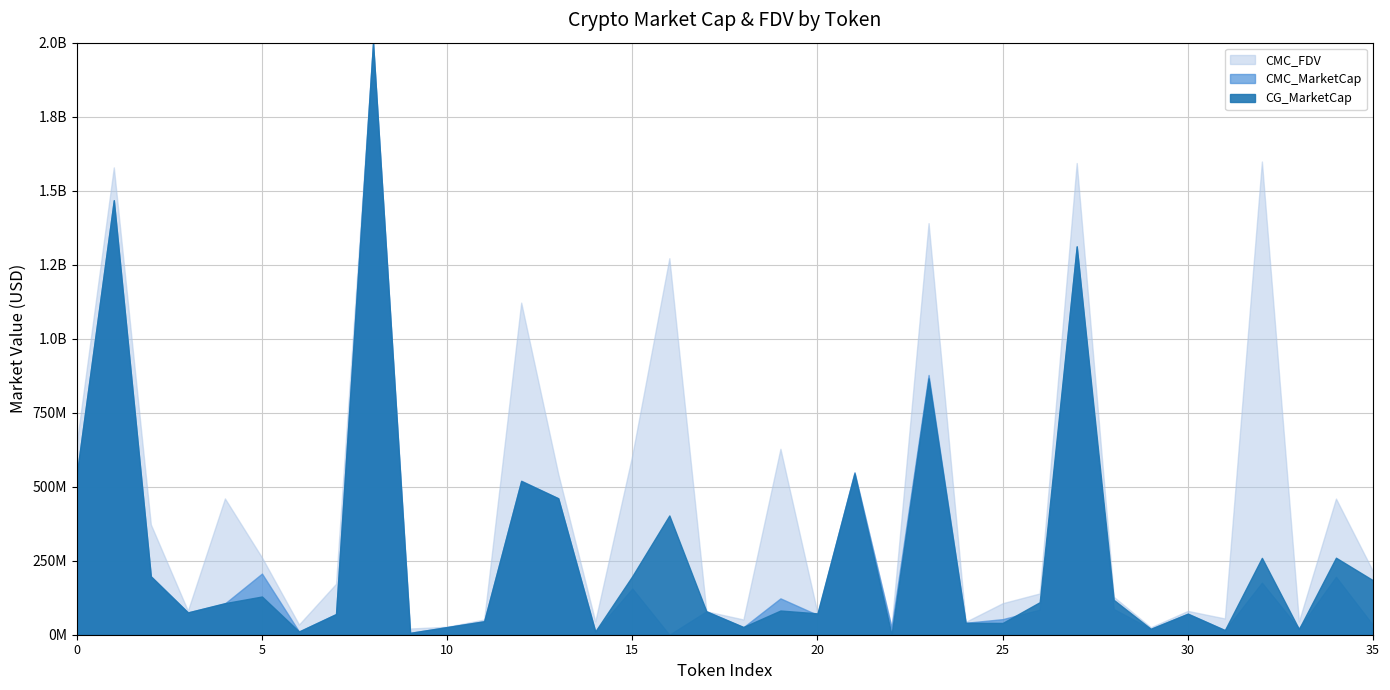

How many lines are shown in the chart?

3